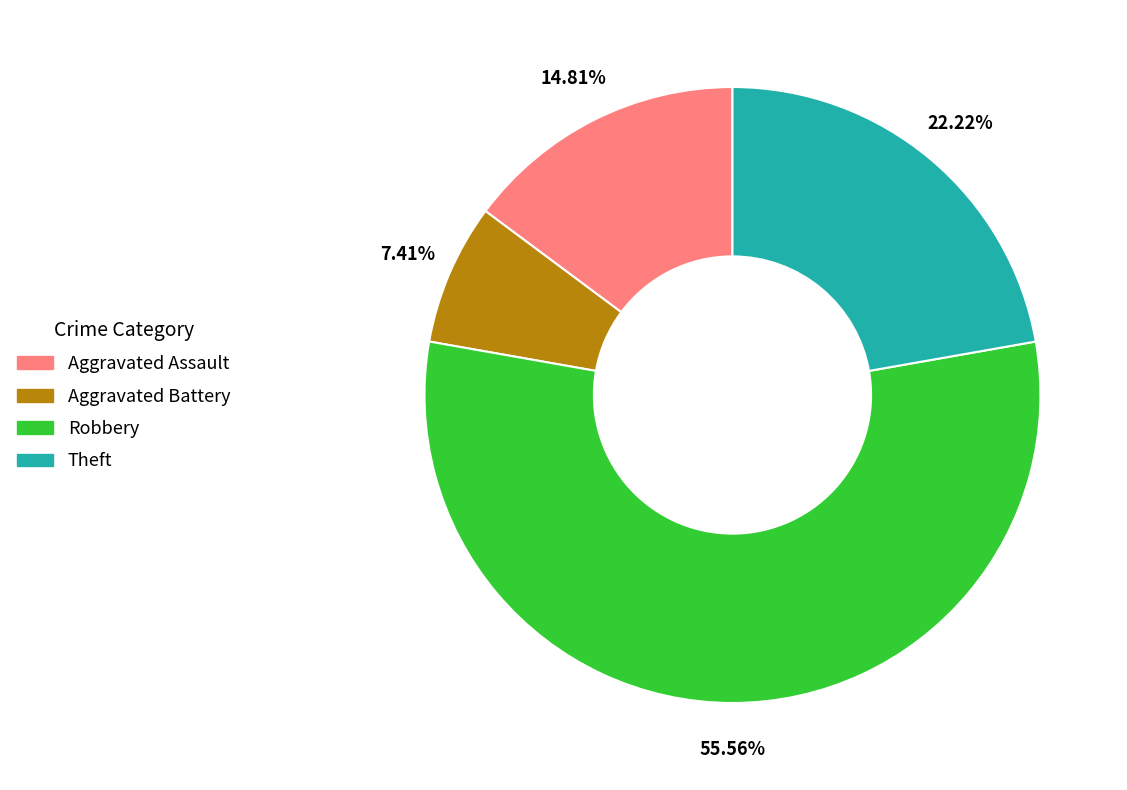

Count the number of slices in the pie.

4